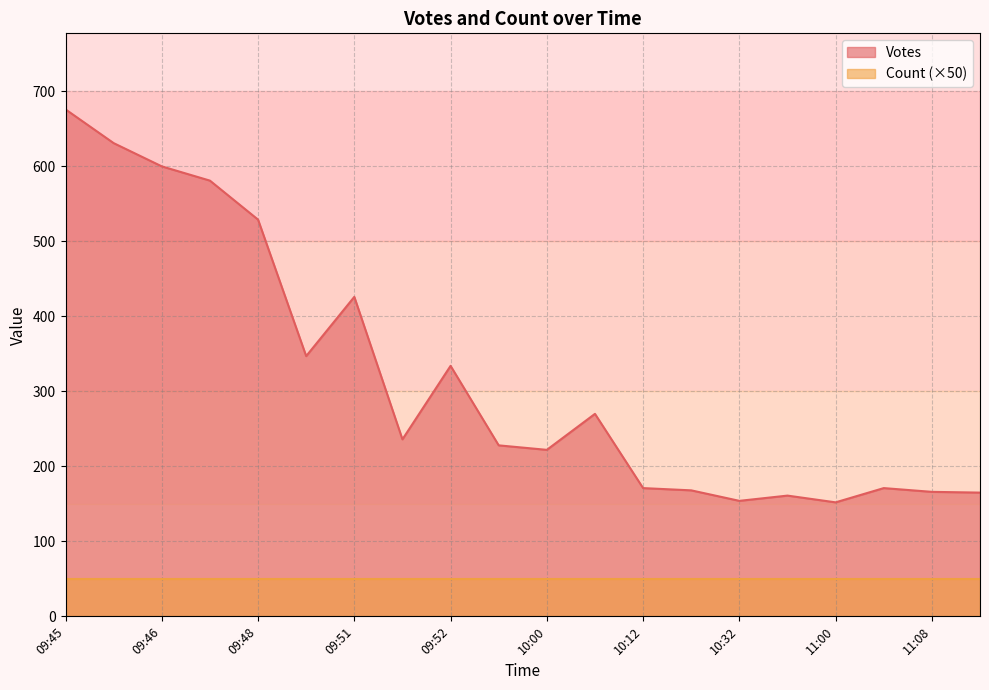

The value of Votes at 10:00 is 222. True or false?

True